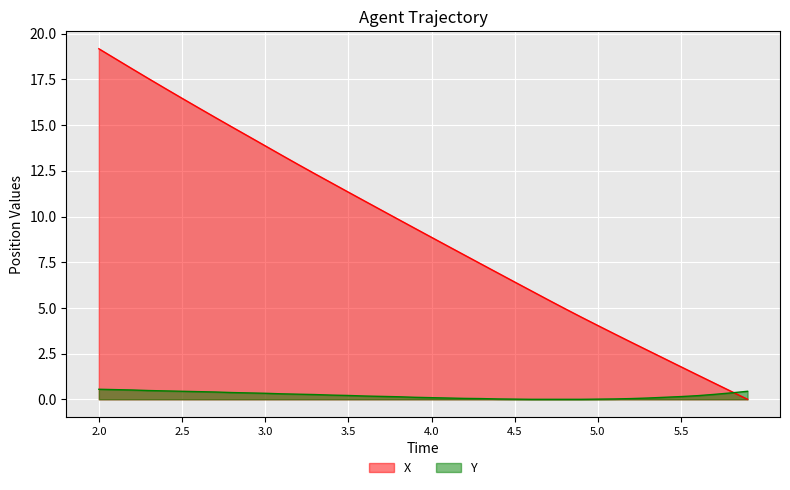

What is the total value across all series at 3.1?

13.7